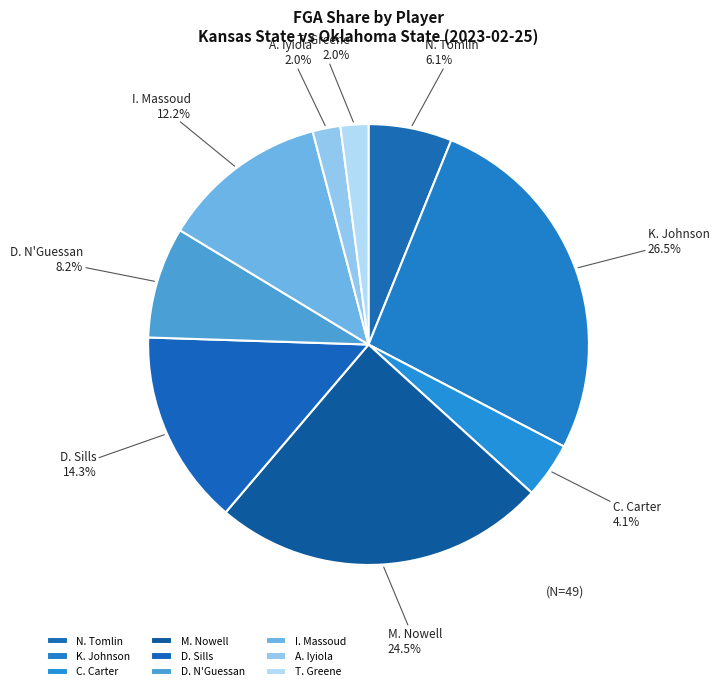

What is the largest slice in the pie chart?

K. Johnson